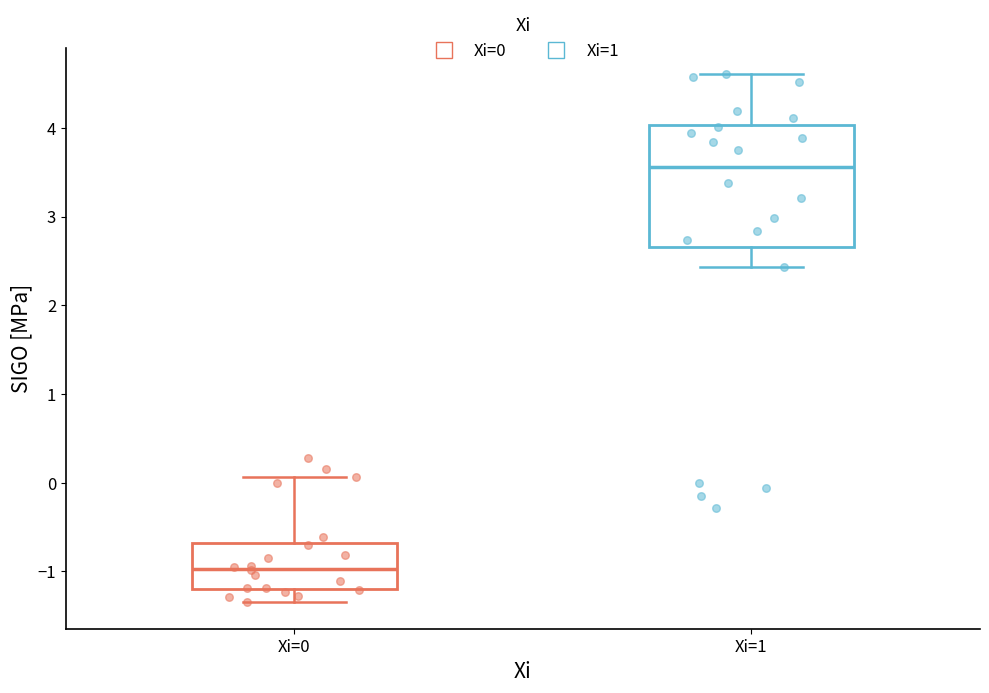

Where is the upper edge of the box for Xi=1 on the y-axis? The values are not printed on the chart, so give them approximately, as read against the axis.

4.0